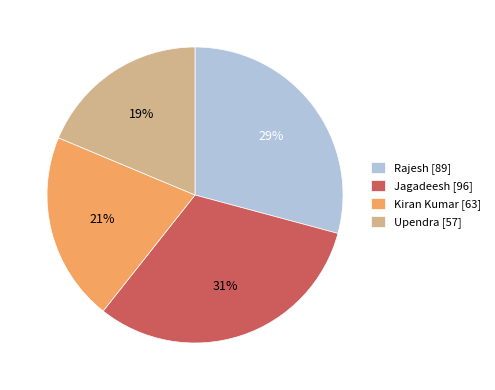

What is the largest slice in the pie chart?

Jagadeesh